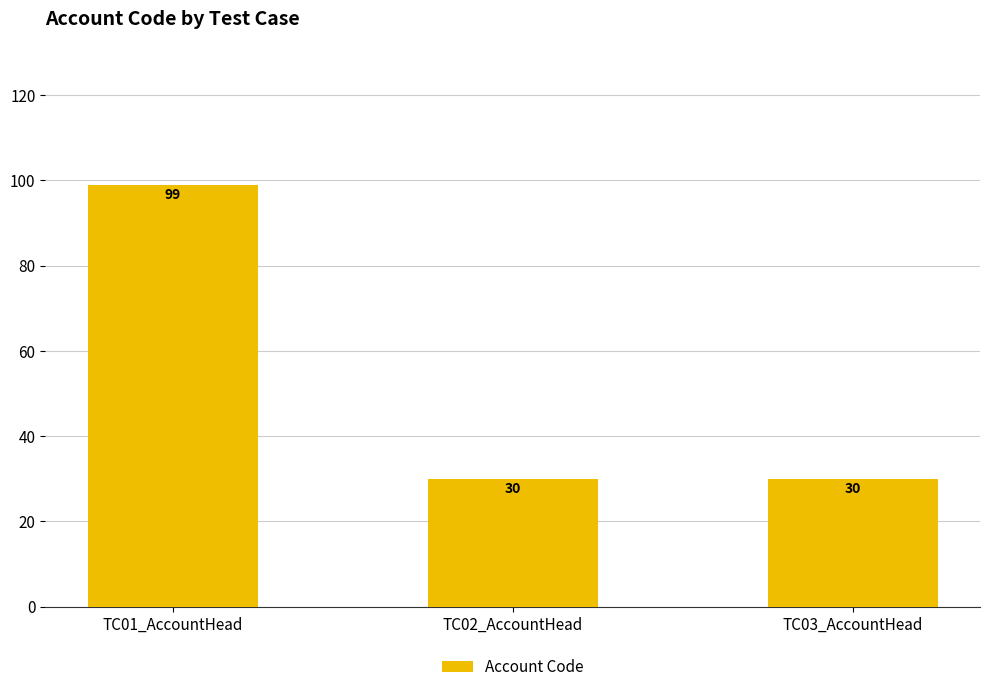

The chart shows a value of 30 at TC02_AccountHead. True or false?

True